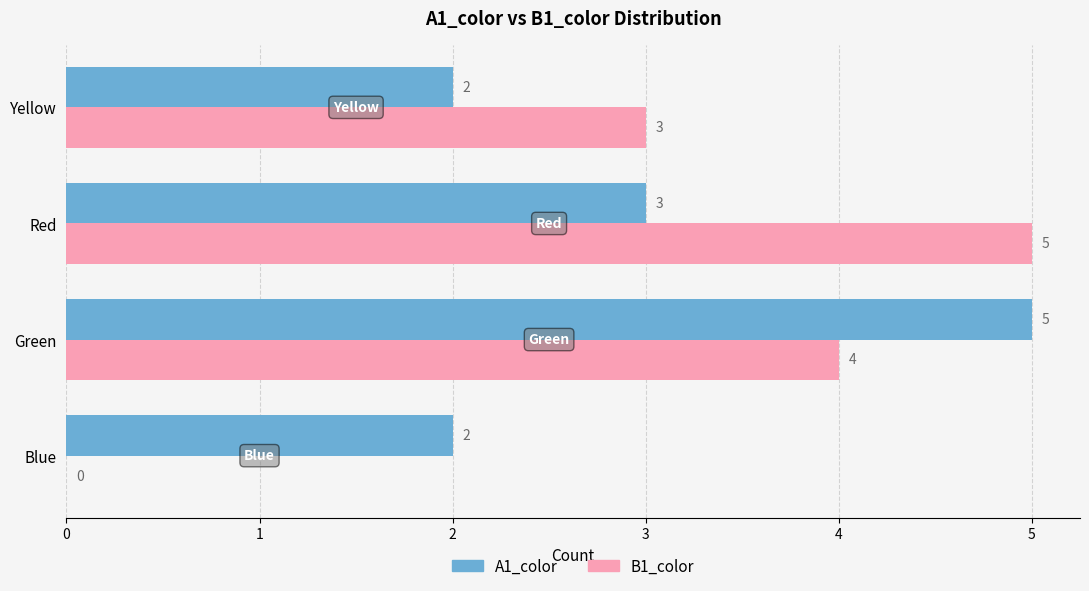

At which category is the sum across all series the highest?

Green